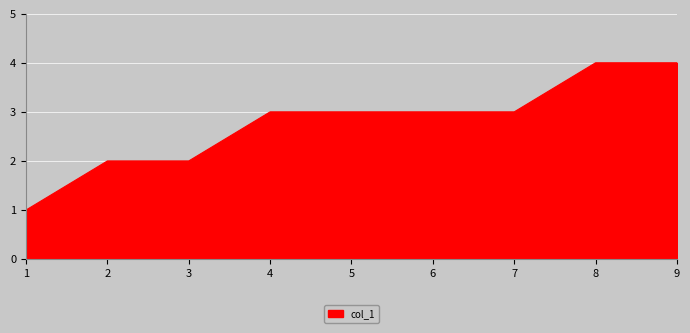

What is the difference between the maximum and minimum values?

3